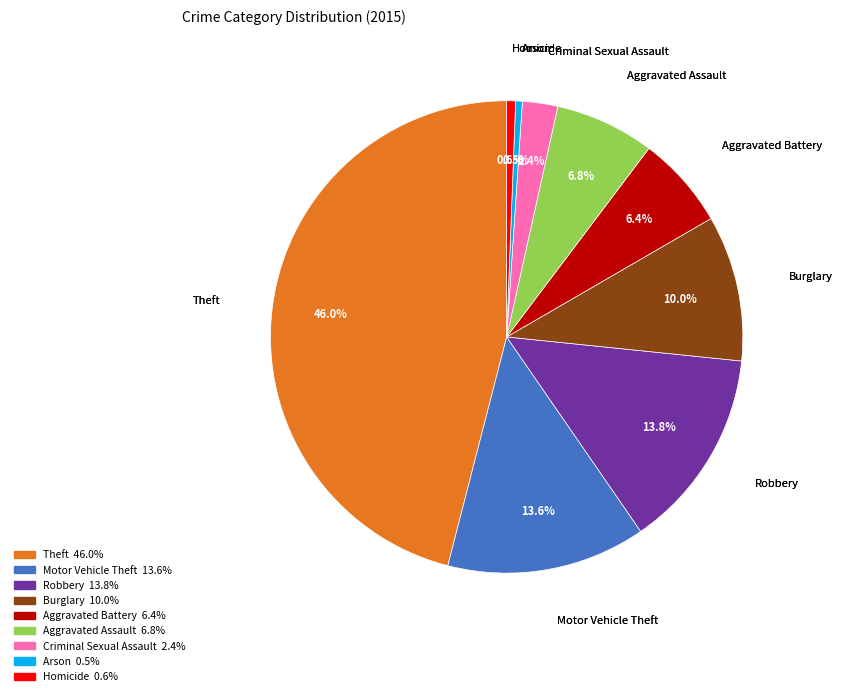

Between Aggravated Assault and Arson, which is larger?

Aggravated Assault